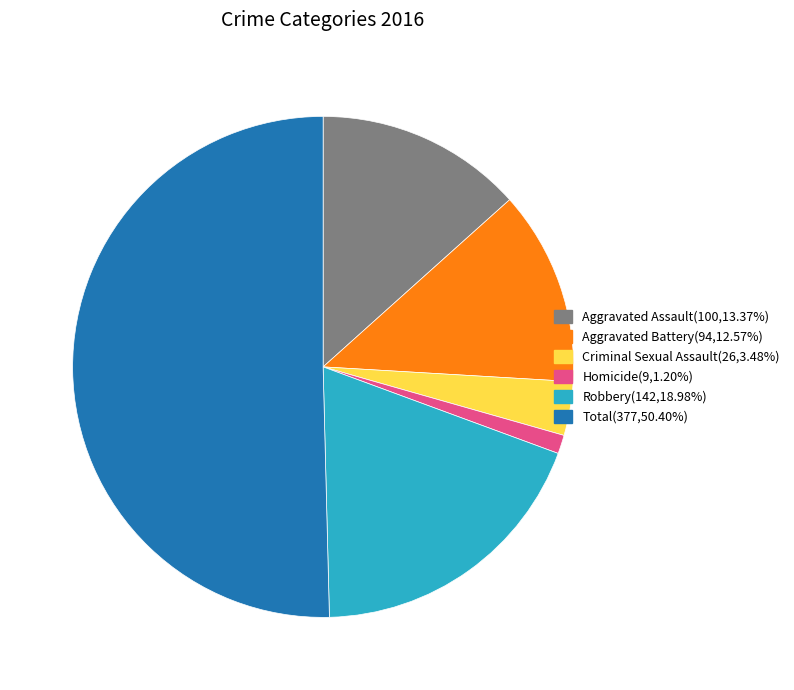

What is the largest slice in the pie chart?

Total